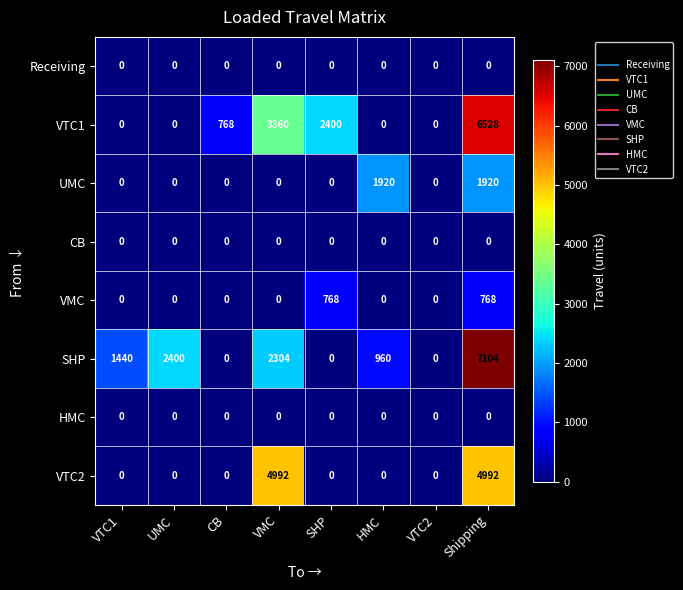

Between VMC and Shipping, which series saw the biggest shift?

SHP